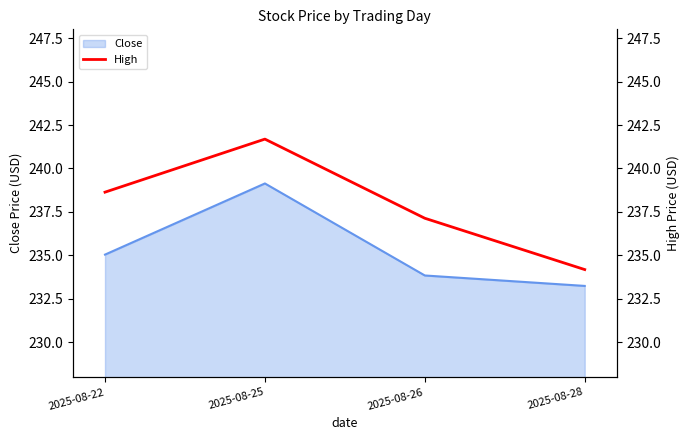

What is the greatest value displayed?

241.7